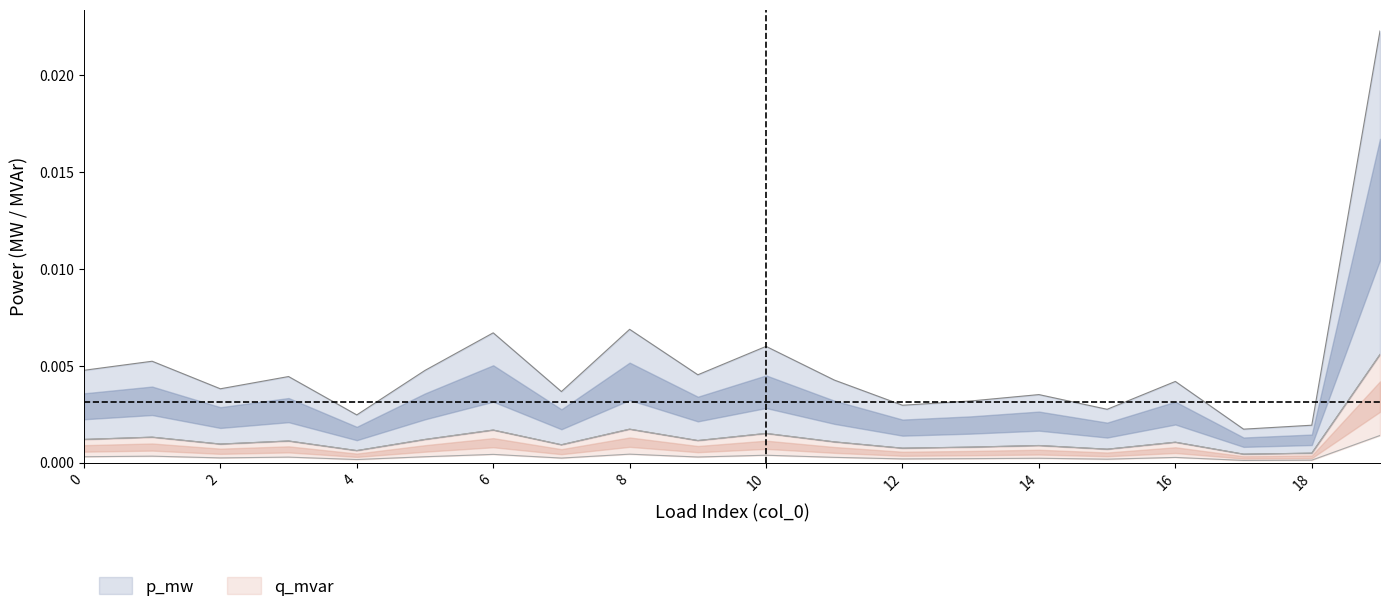

The q_mvar series shows 0.0 at 4. True or false?

False